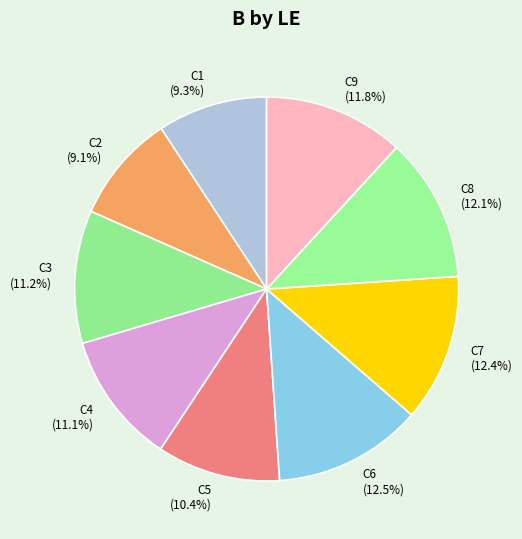

Combined, do C4 and C9 account for over 50%?

No